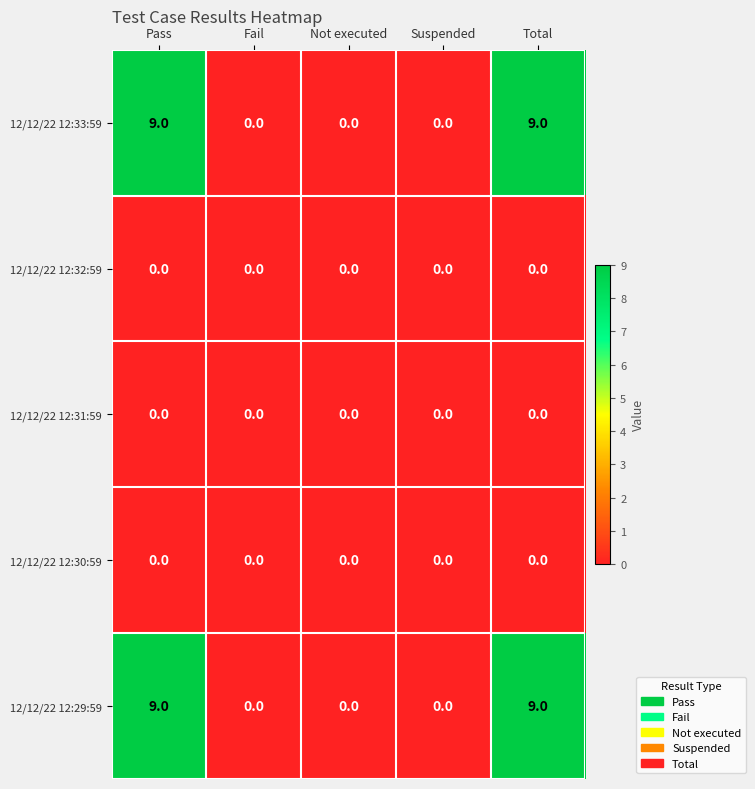

What is the greatest value displayed?

9